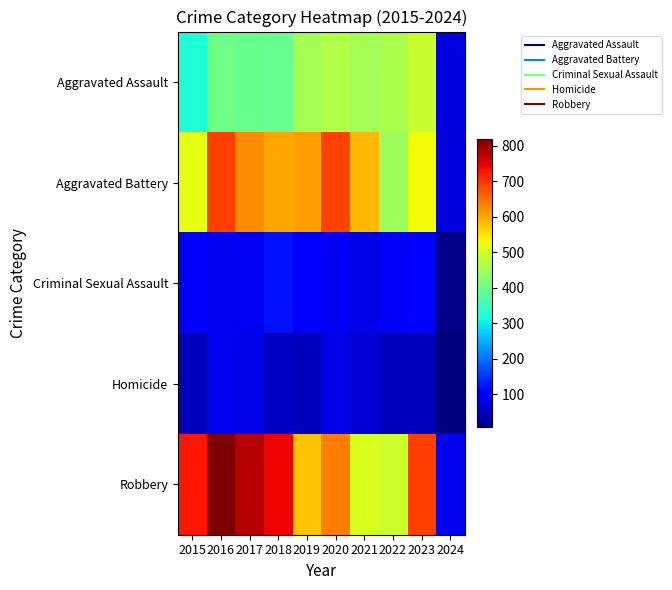

Between 2016 and 2018, which series saw the biggest shift?

Aggravated Battery